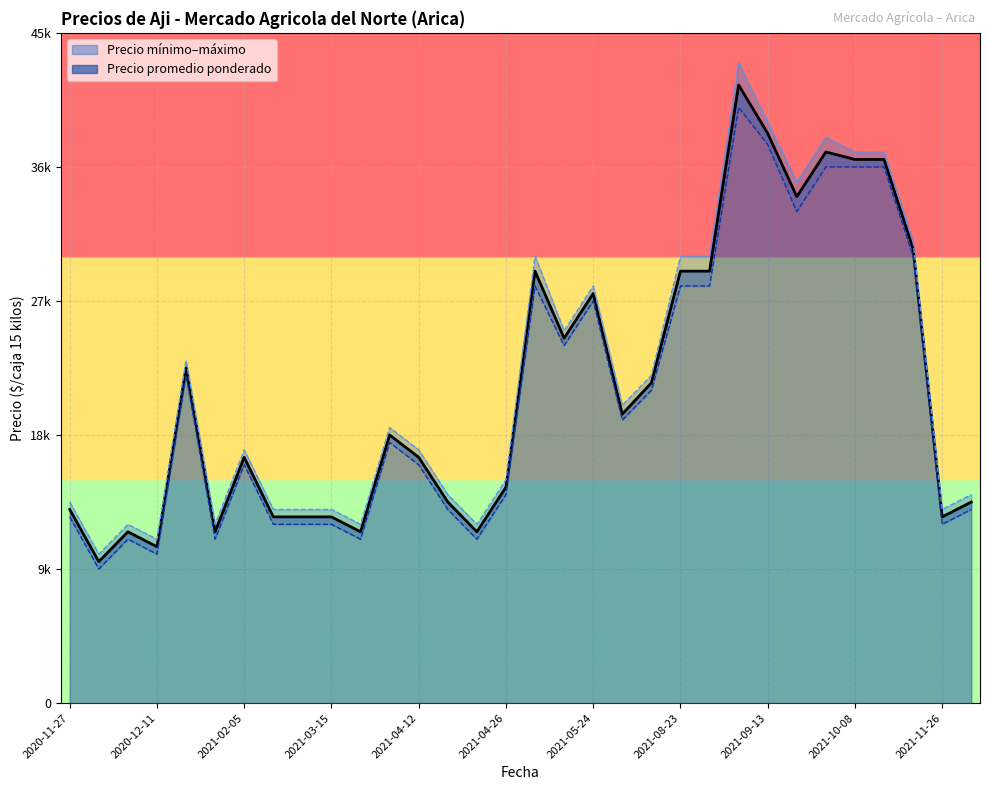

What is the label of the 24th point from the left?

2021-09-10